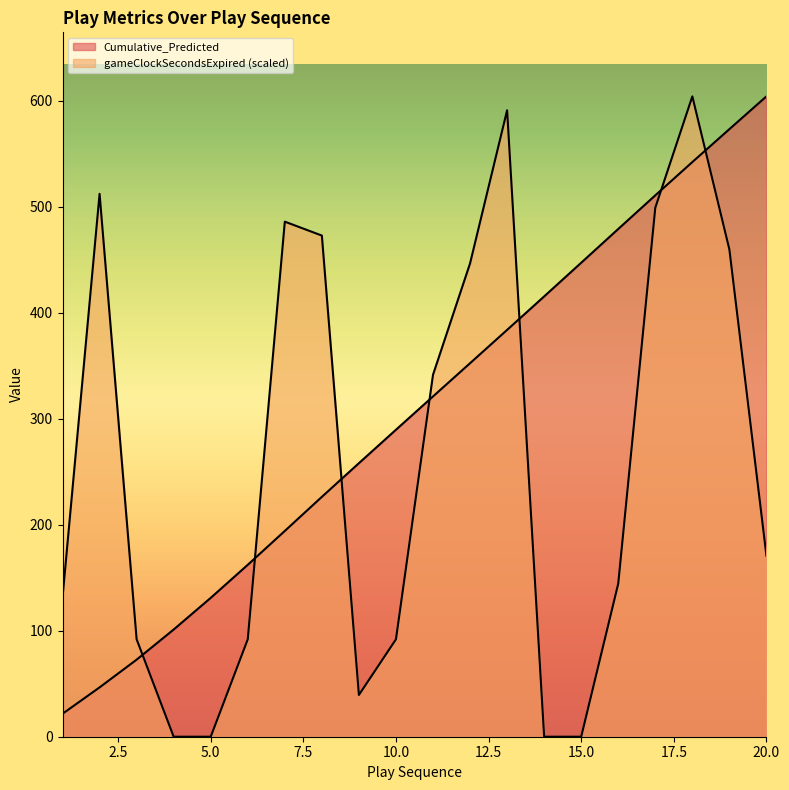

The Cumulative_Predicted series shows 289.7 at 10. True or false?

True